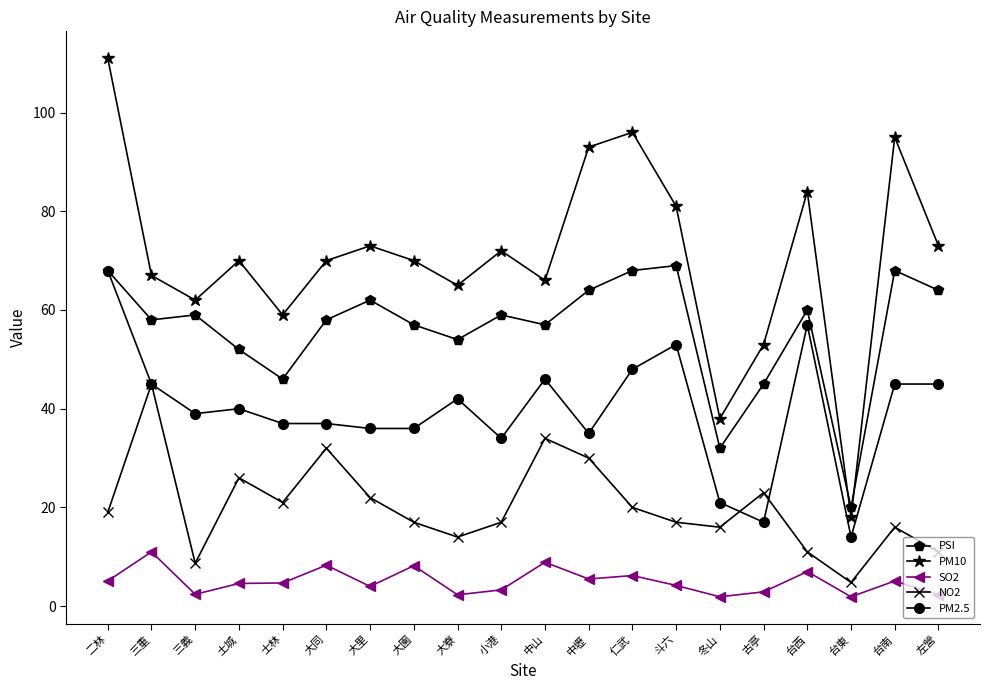

Does the chart have visible grid lines?

No